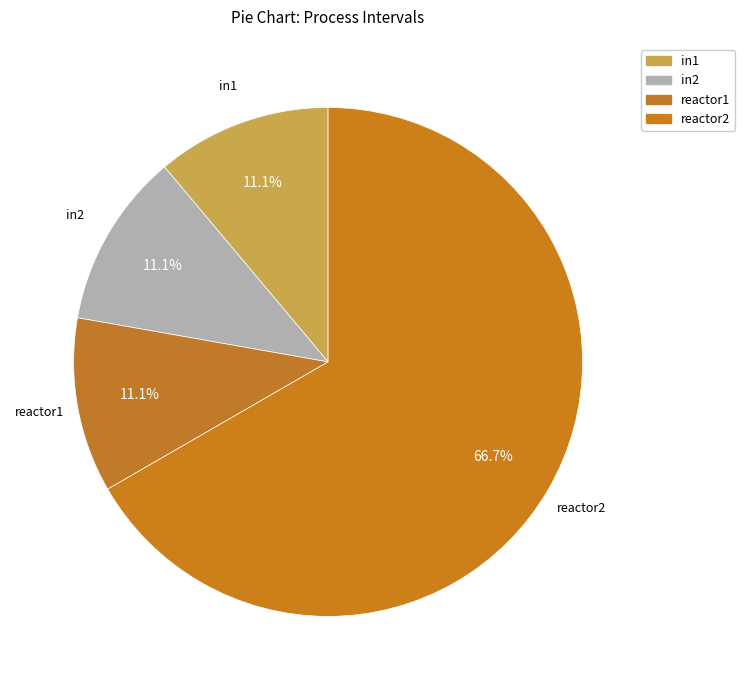

How many slices are in this pie chart?

4